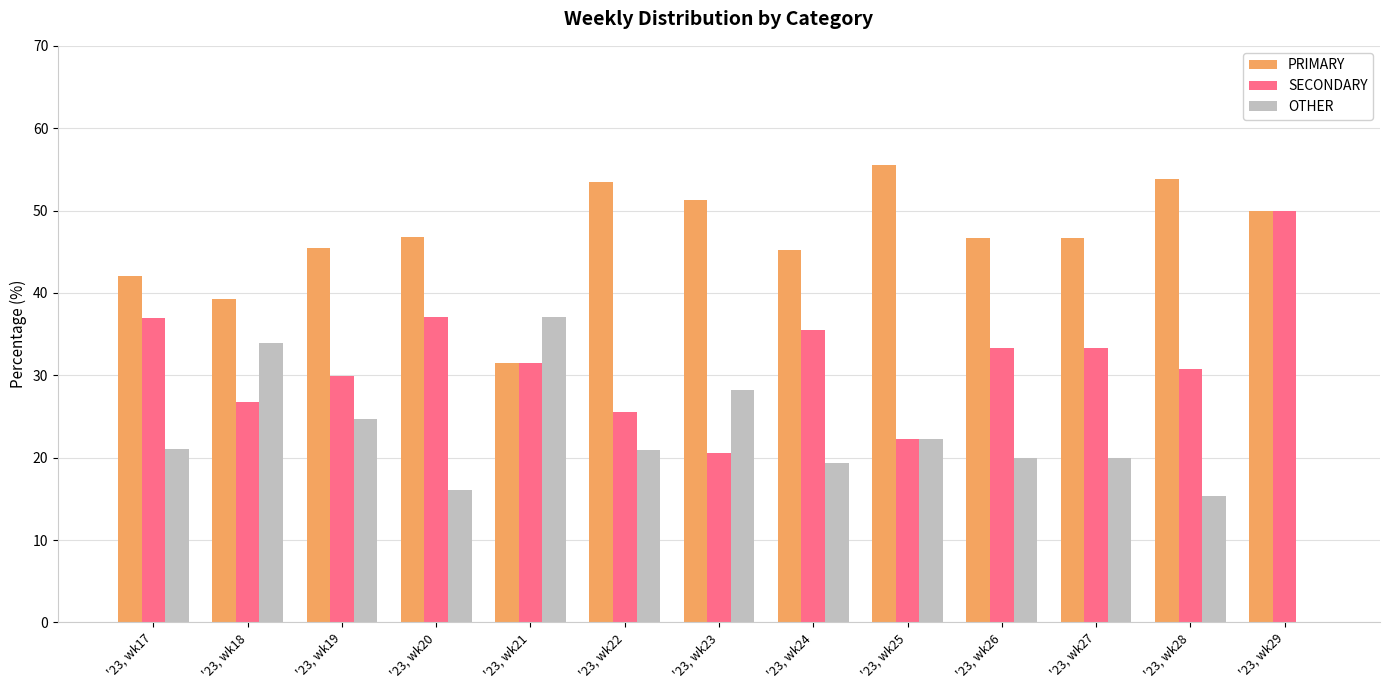

Is the value of PRIMARY at '23, wk29 greater than the value of OTHER at '23, wk29?

Yes